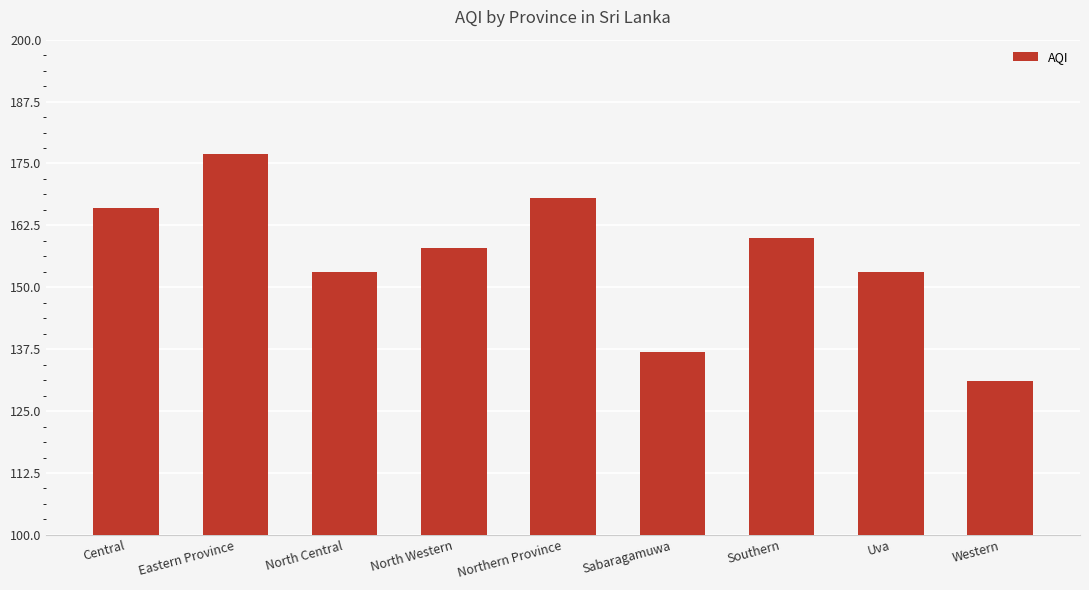

Count the number of categories in the chart.

9